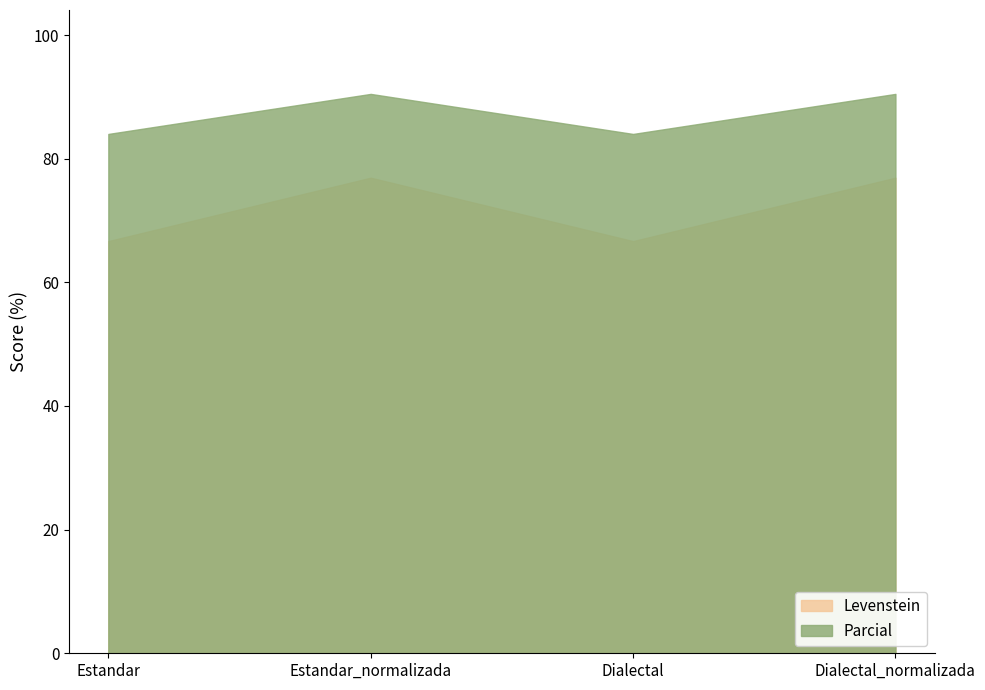

What is the difference between the maximum and minimum values in the Levenstein series?

10.3